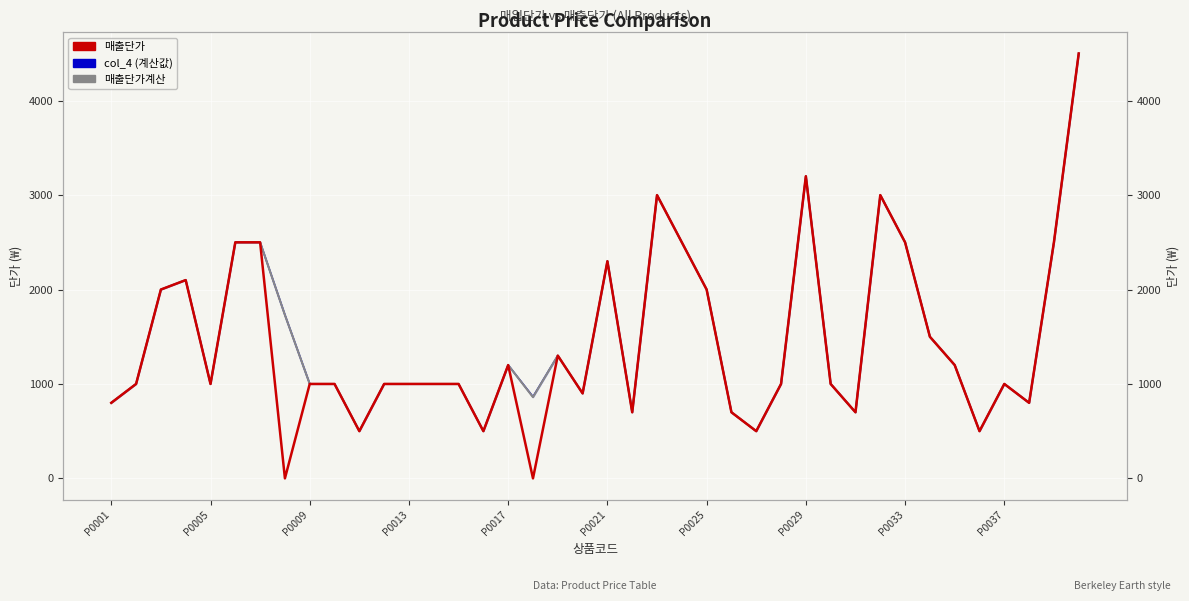

What is the total value across all series at P0029?

9600.0